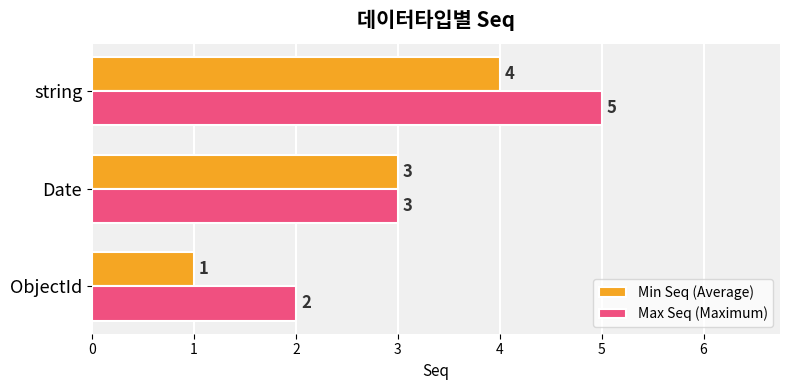

Which series changed the most between ObjectId and Date?

Min Seq (Average)